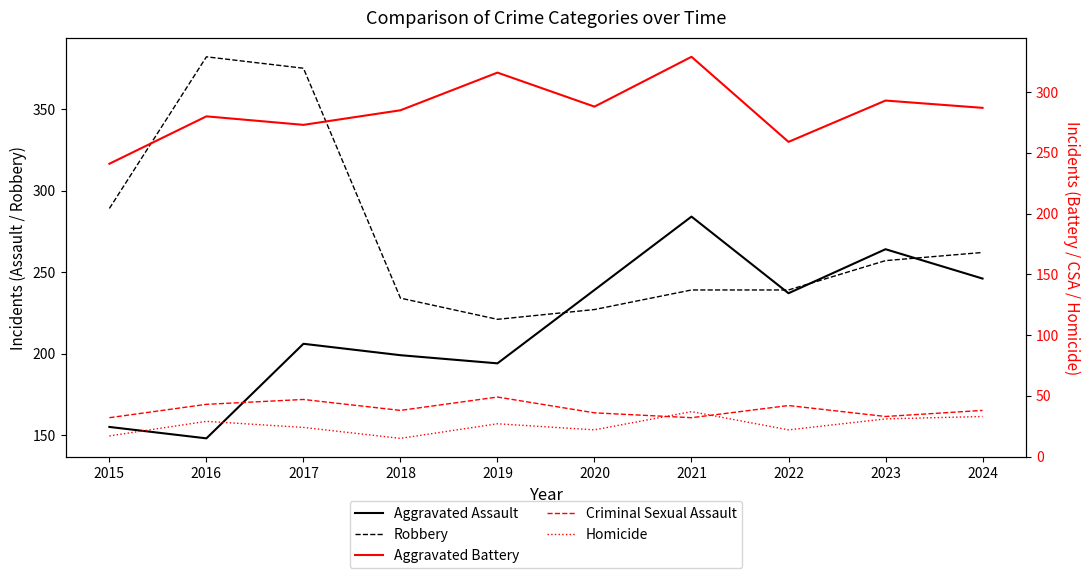

How many data points in Aggravated Battery are less than 287?

5